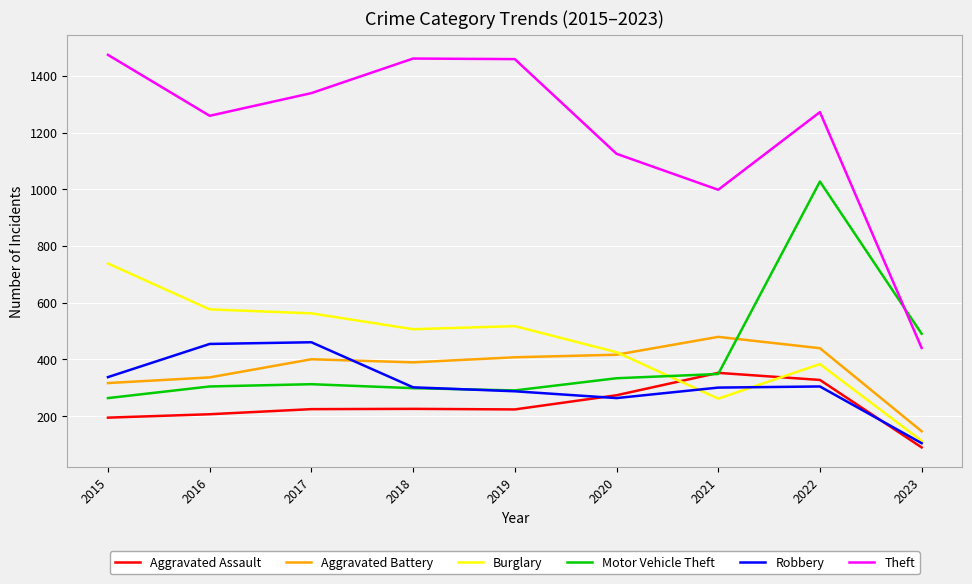

At which label is Robbery closest to 282?

2019